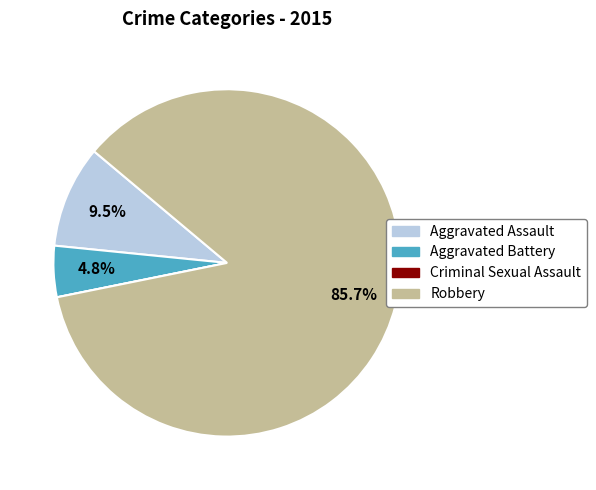

What portion of the pie excludes Aggravated Assault?

90.5%